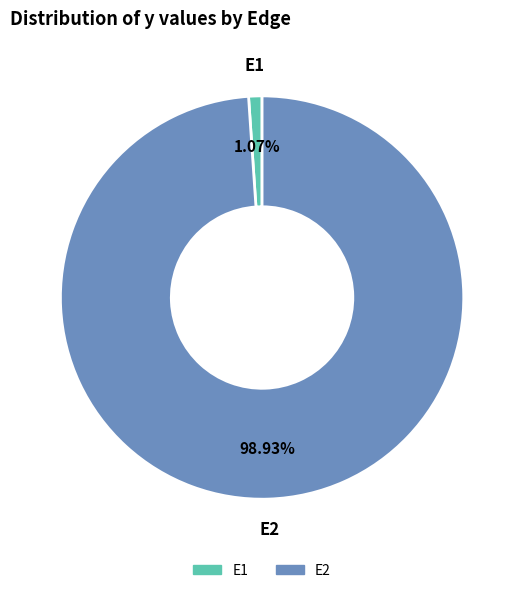

Which category has the smallest portion of the pie?

E1